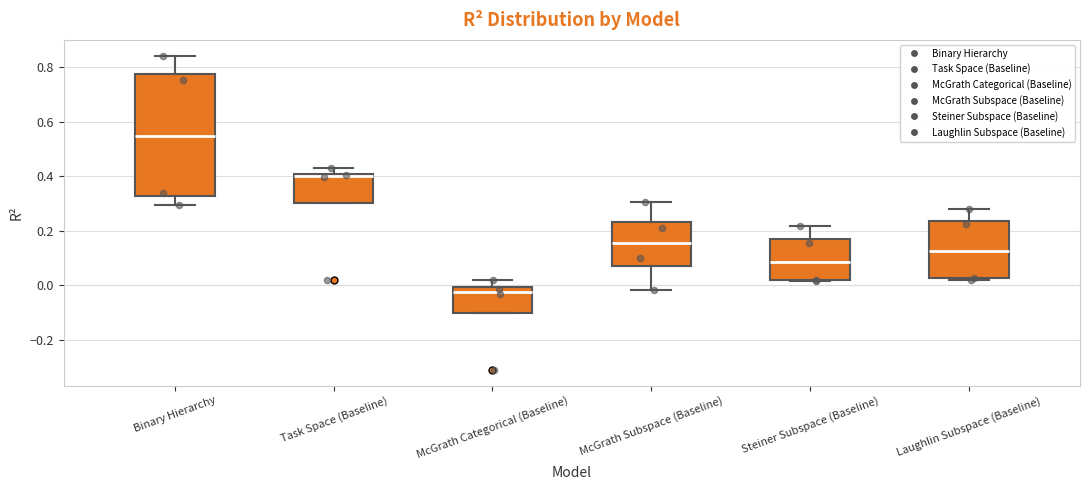

Which box is the tallest, from its lower edge to its upper edge?

Binary Hierarchy